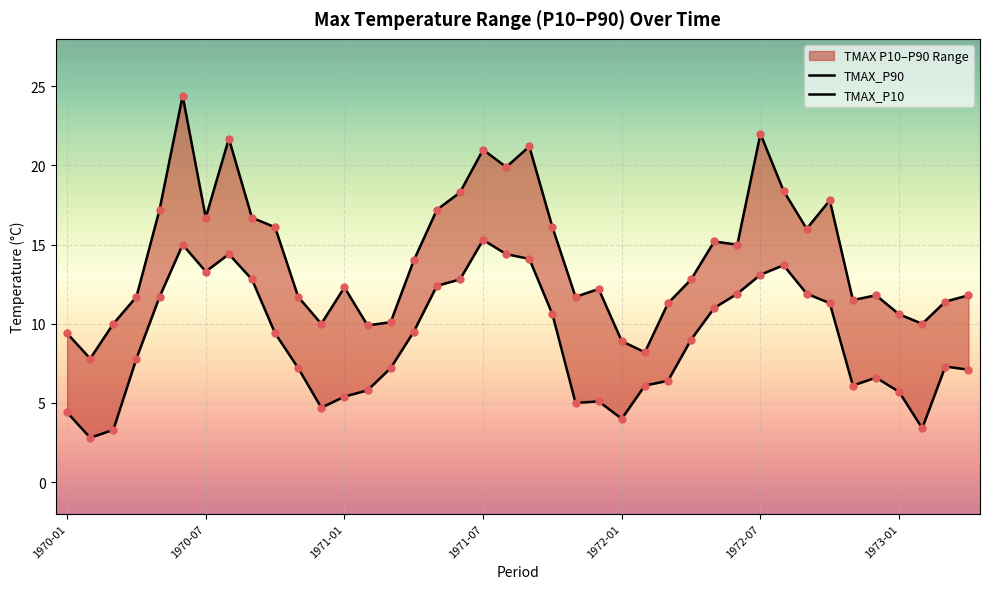

What is the total value across all series at 1971-03?

17.3